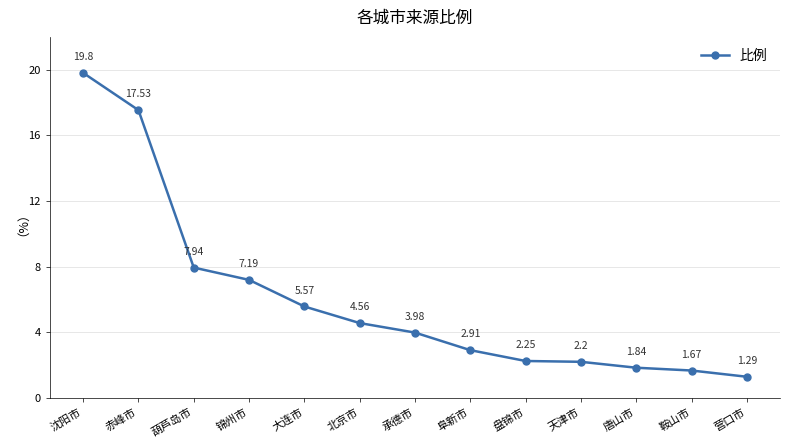

What is the sum of all values?

78.7